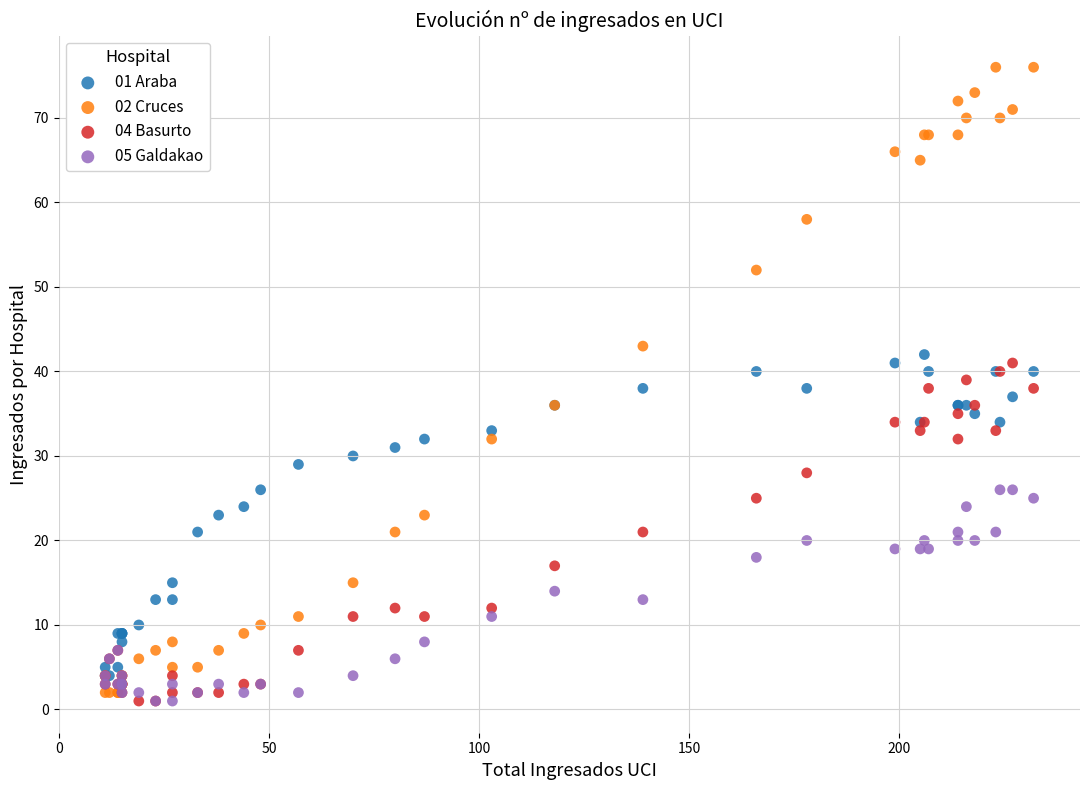

Which series reaches the maximum Y coordinate?

02 Cruces